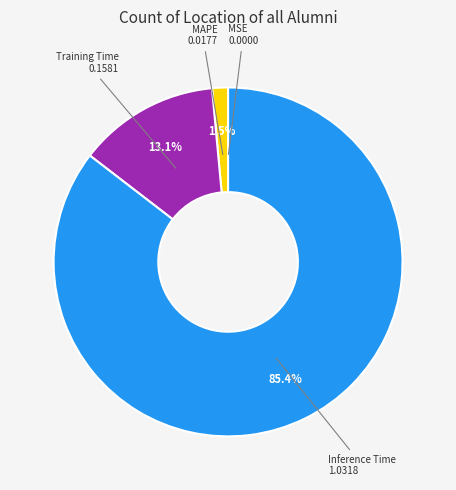

Which category accounts for the majority?

Inference Time